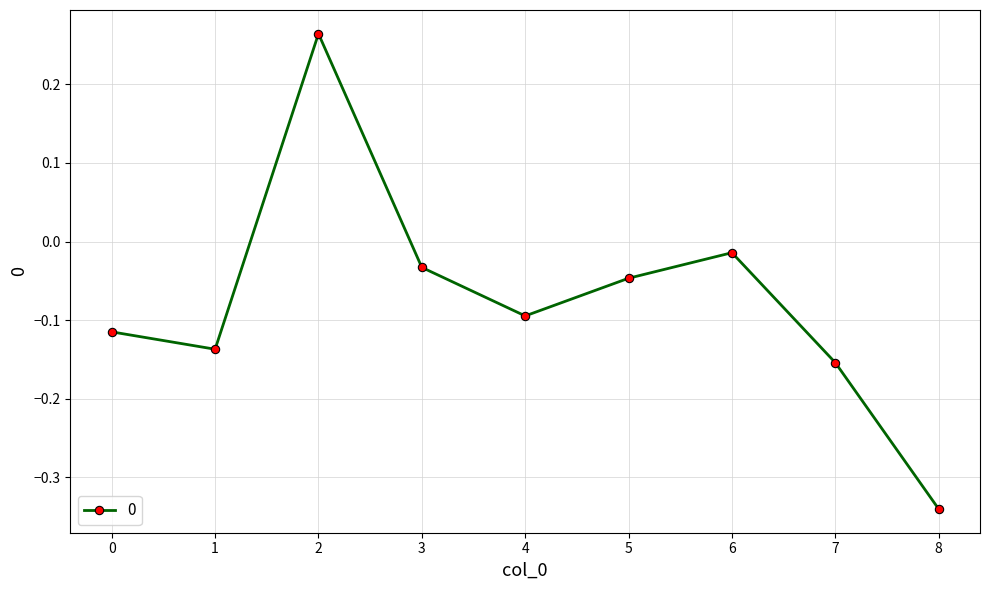

How many series are shown in this chart?

1